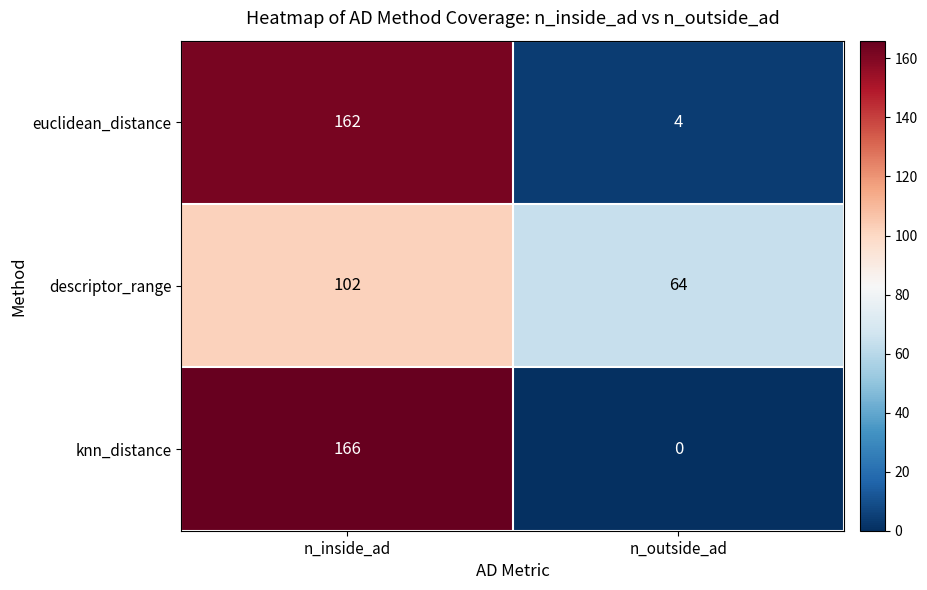

What is the difference between the maximum and minimum values in the knn_distance series?

166